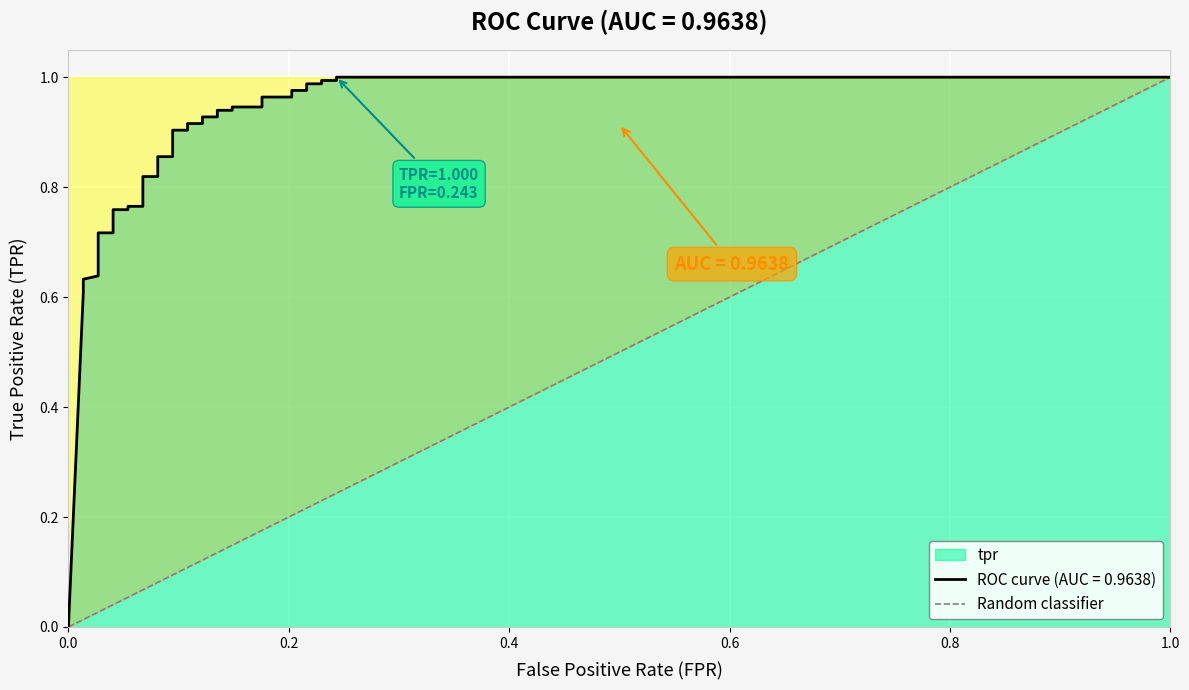

True or false: the data shows 1 at 1.0.

False